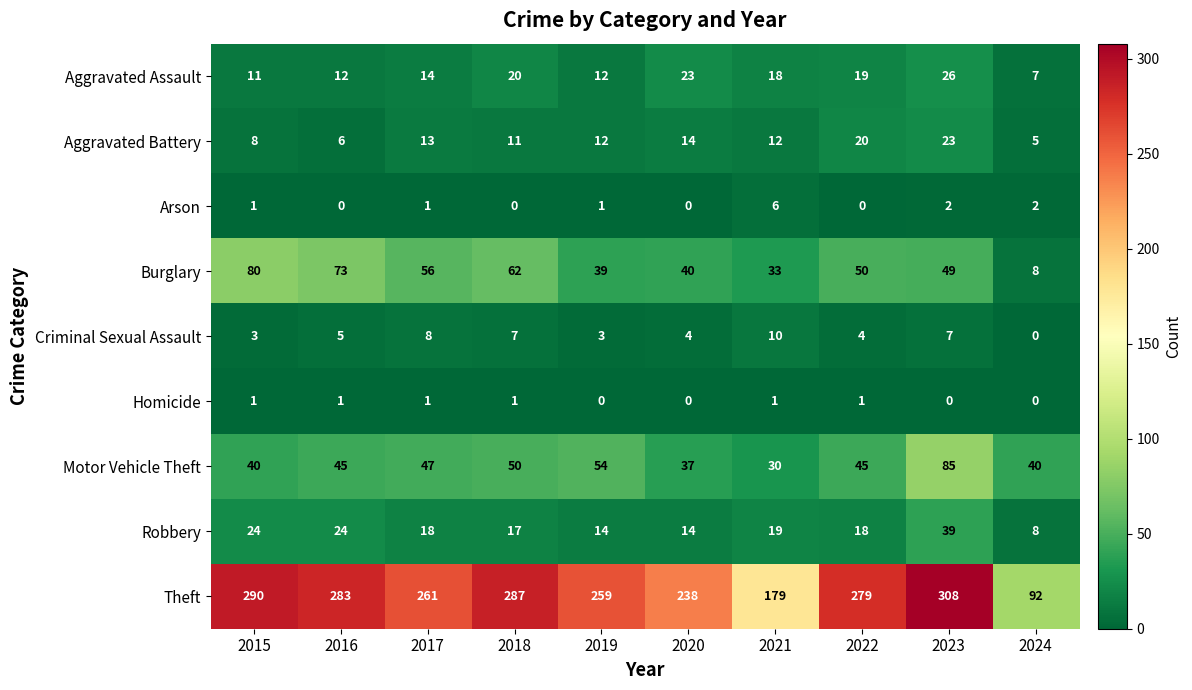

Where is Criminal Sexual Assault nearest to the value 5?

2016